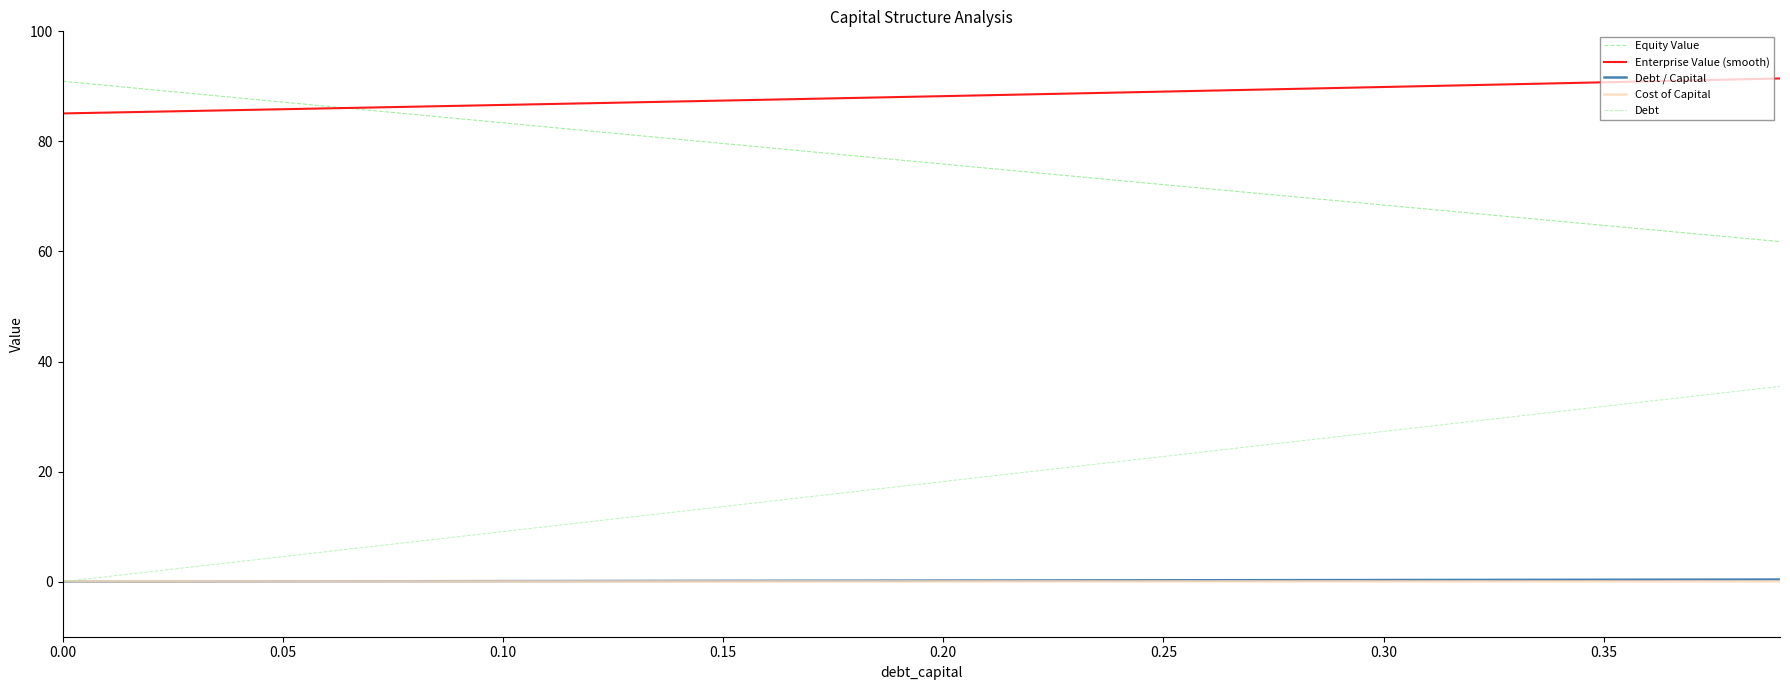

True or false: Equity Value and Cost of Capital cross at least once.

False